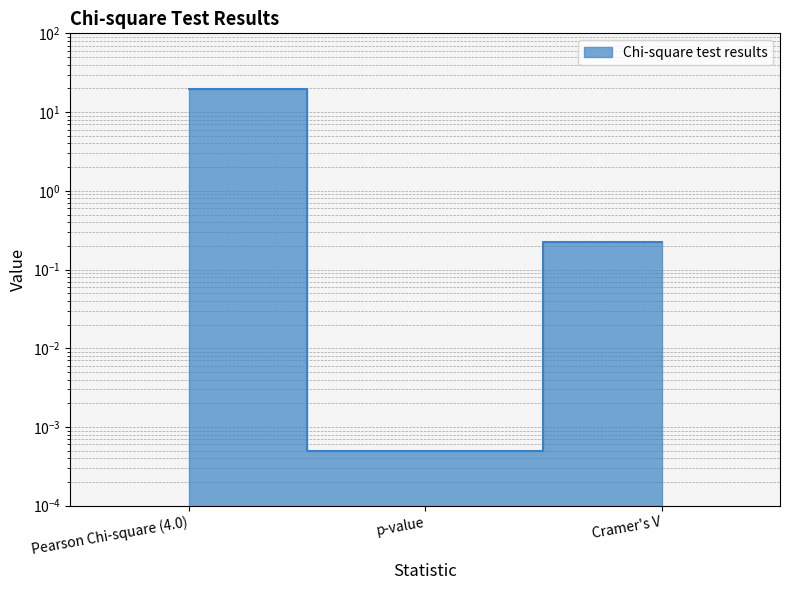

At which category does the chart reach its minimum across all series?

p-value